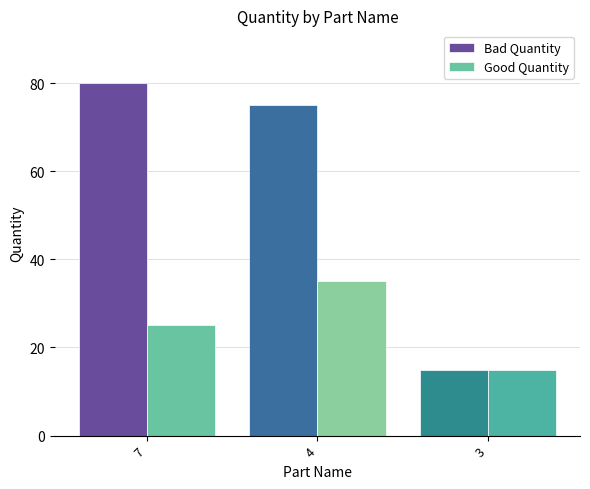

Which series has the largest total across all categories?

Bad Quantity